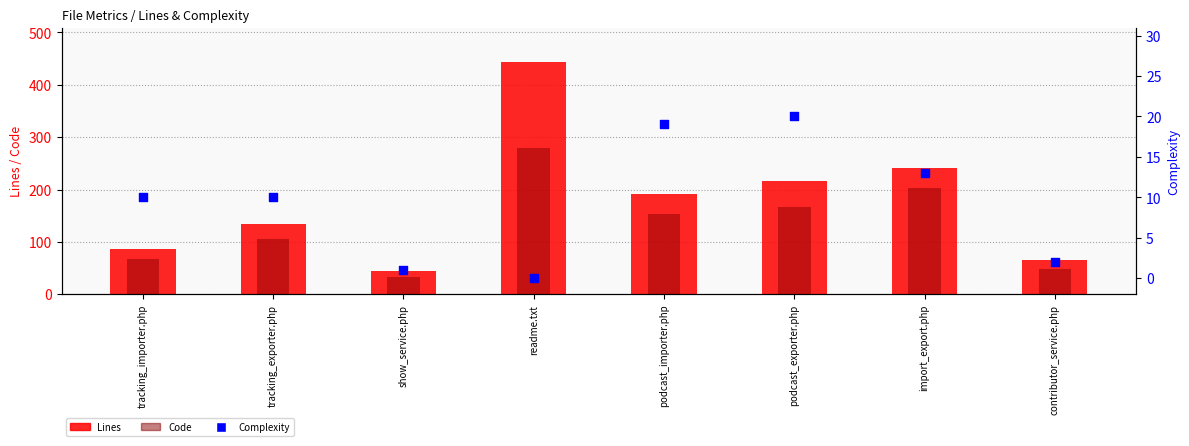

Which series has the widest spread of Y values?

Lines